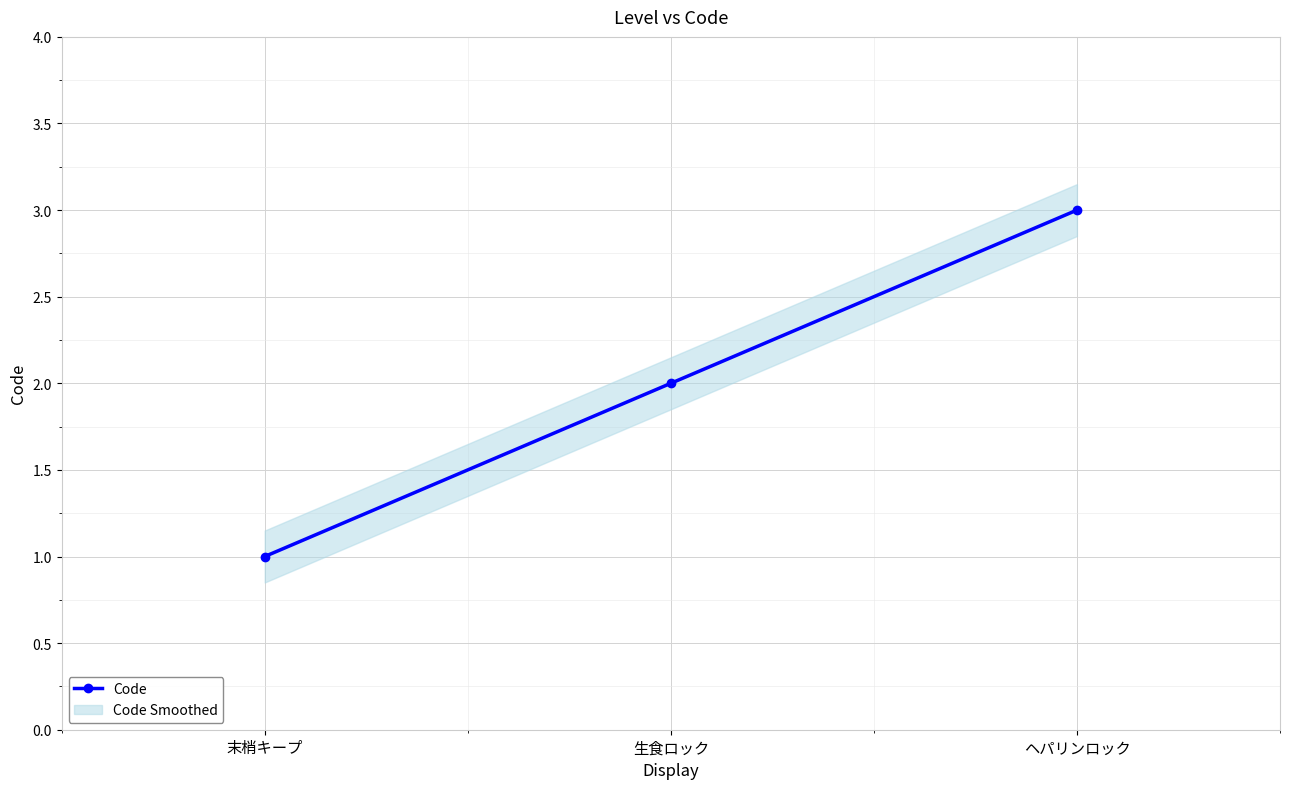

How many lines are shown in the chart?

1